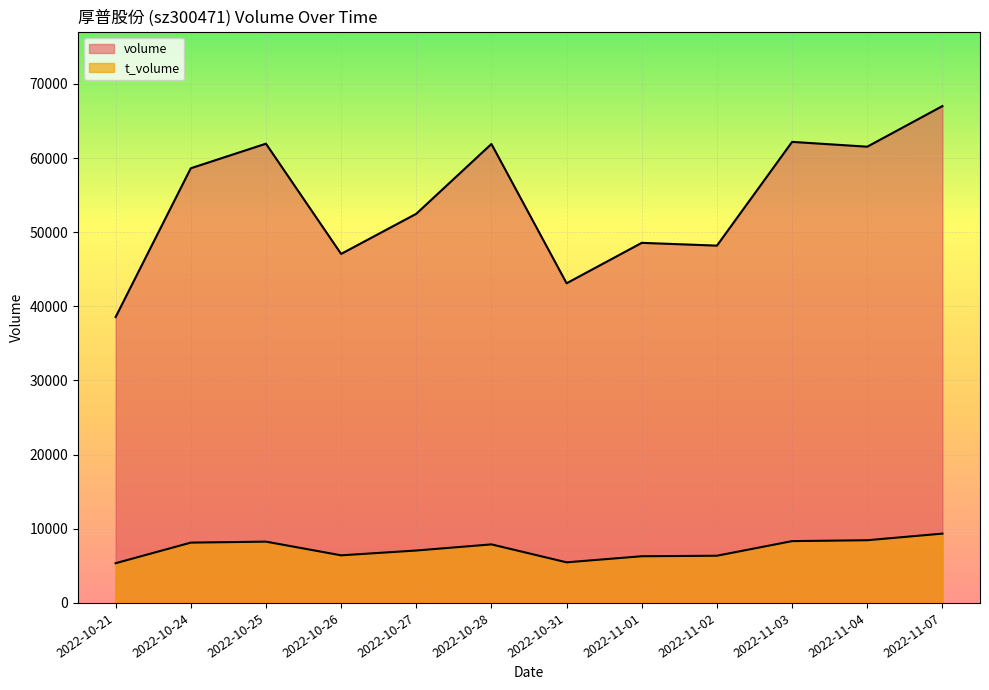

What is the label of the 2nd point from the left?

2022-10-24